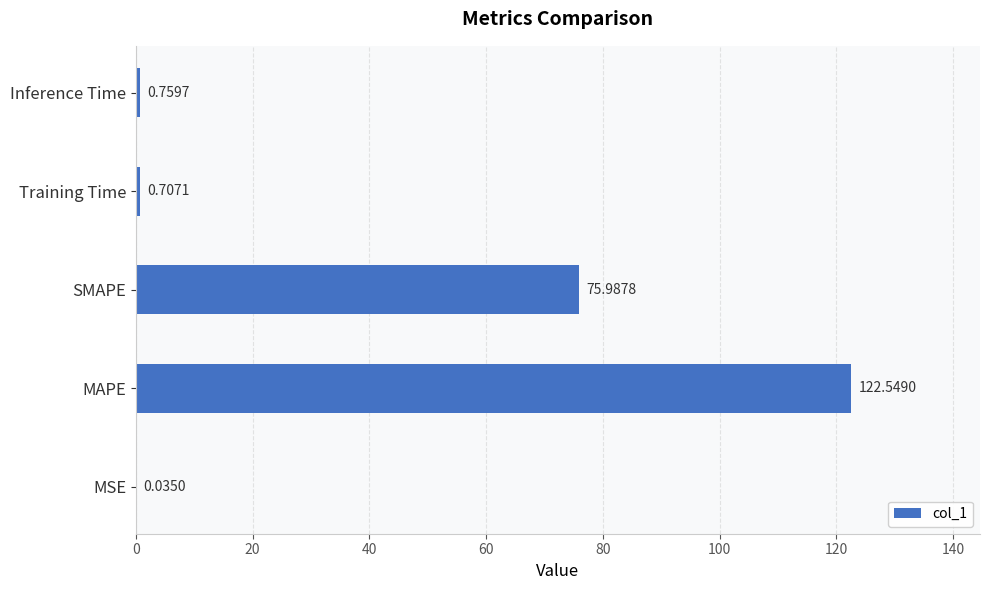

What is the average value?

40.0